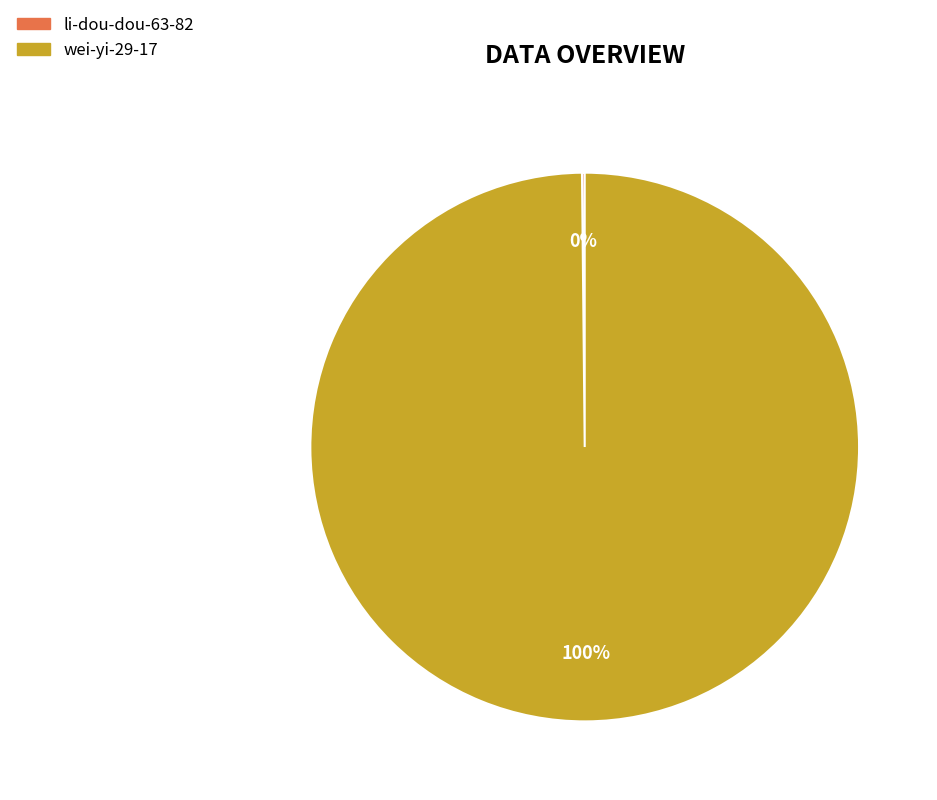

Does any single category account for the majority?

Yes